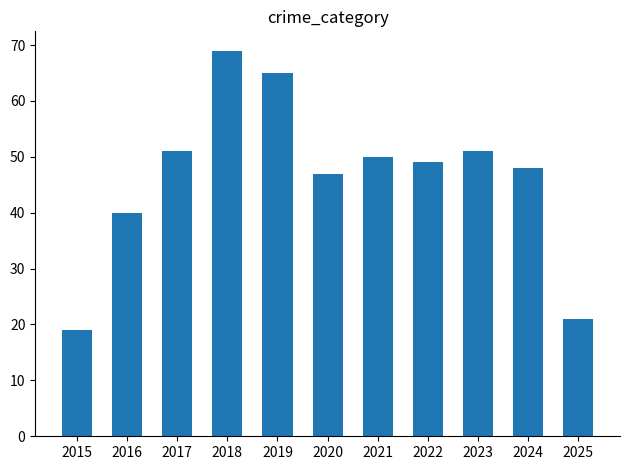

Reading left to right, extract all data points from this chart.

19	40	51	69	65	47	50	49	51	48	21